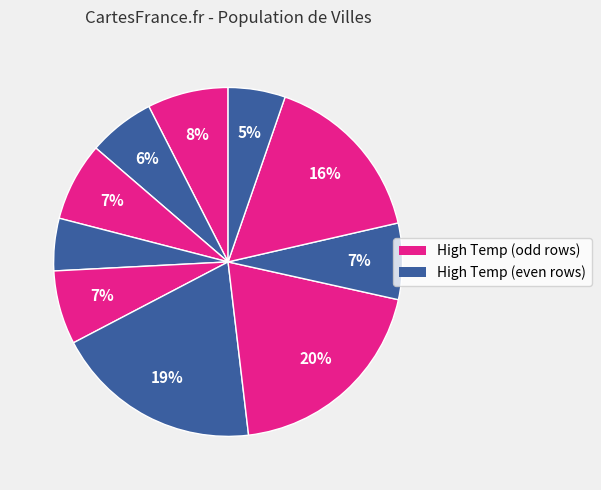

How many slices are in this pie chart?

10